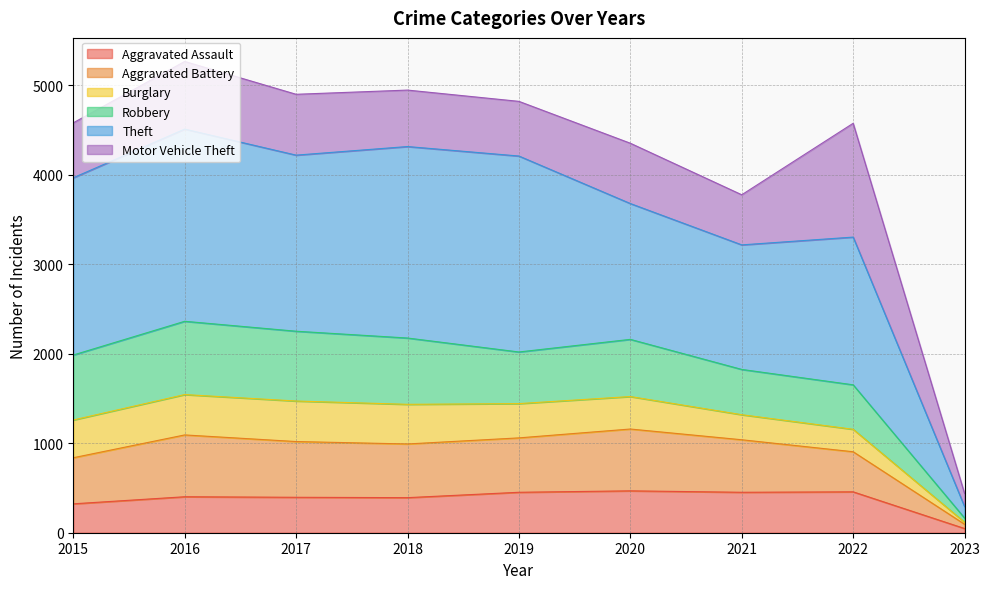

What is the sum of all Aggravated Assault values?

3389